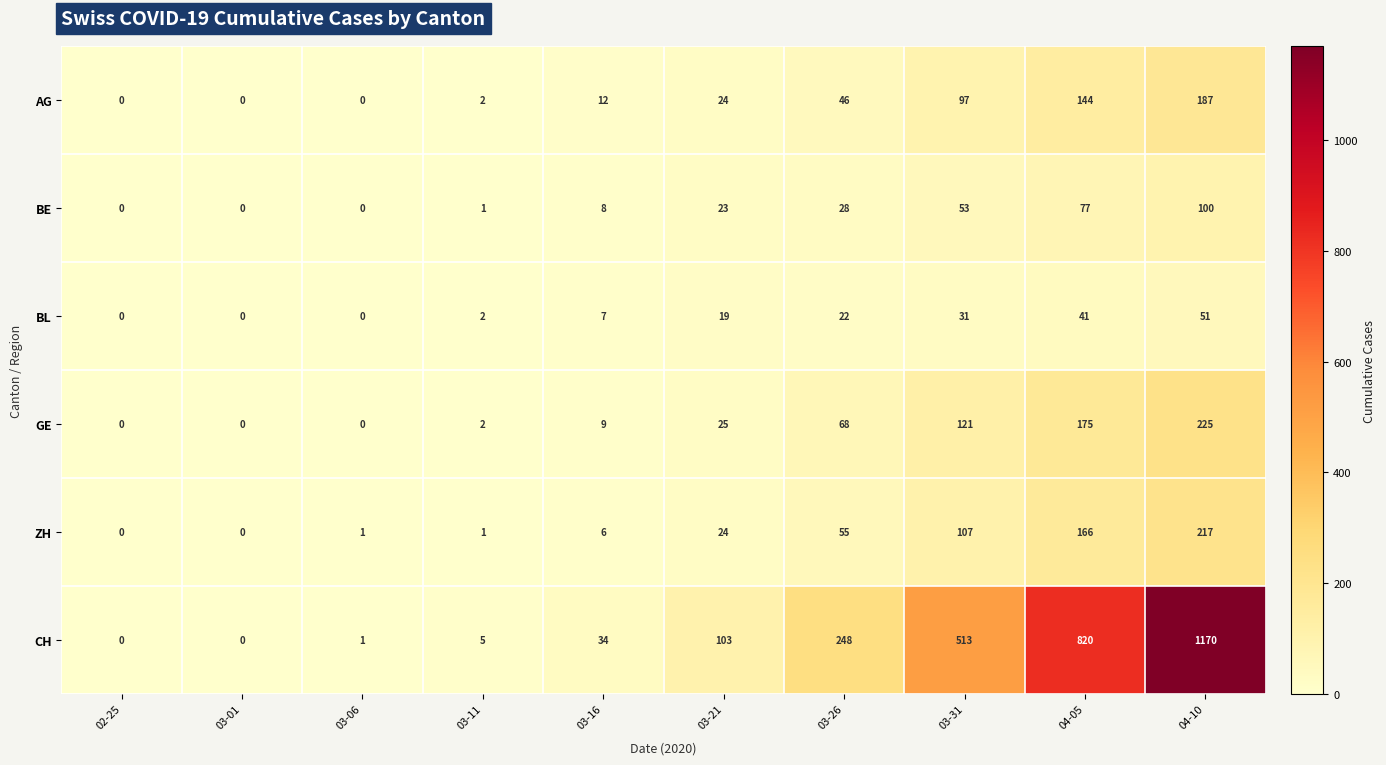

What is the total value across all series at 03-26?

467